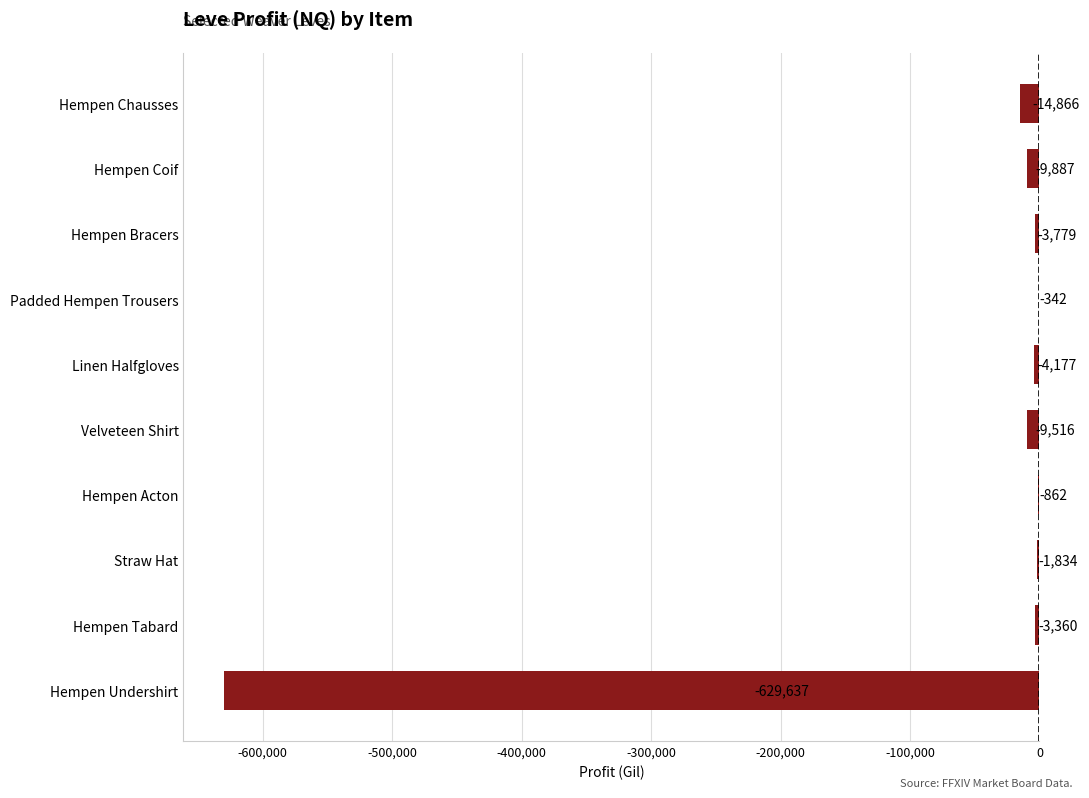

The chart shows a value of -3360.0 at Hempen Tabard. True or false?

True